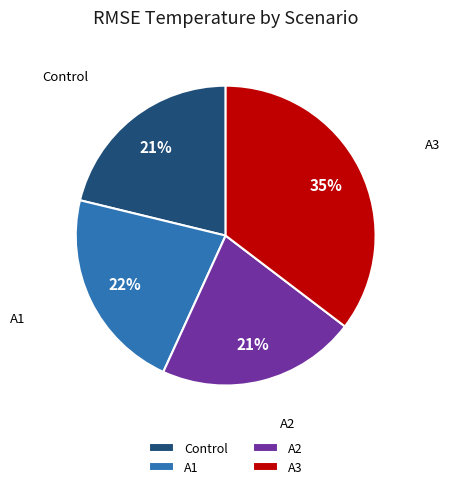

Is A2 the majority of the pie?

No